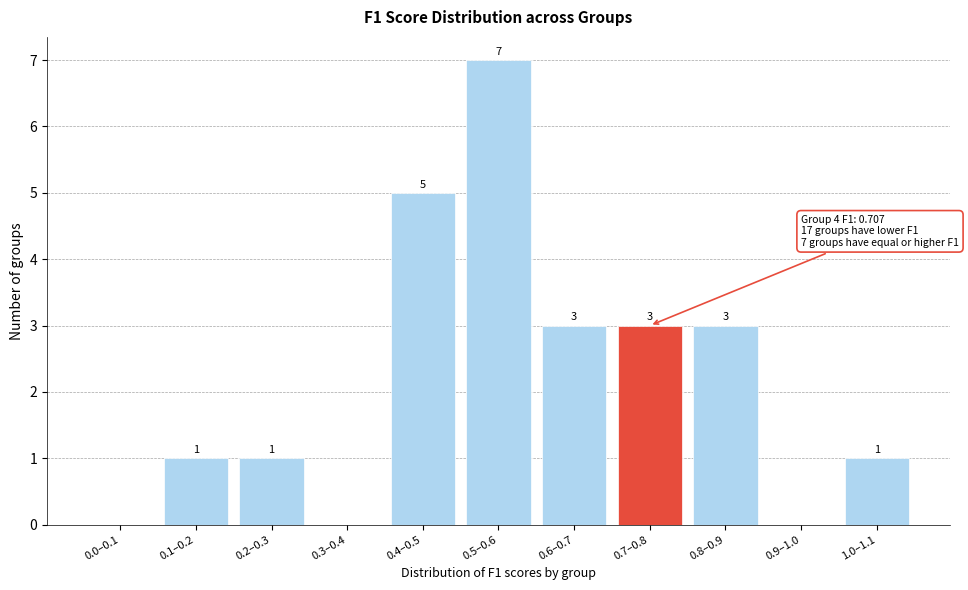

Reading left to right, extract all data points from this chart.

0.0–0.1=0	0.1–0.2=1	0.2–0.3=1	0.3–0.4=0	0.4–0.5=5	0.5–0.6=7	0.6–0.7=3	0.7–0.8=3	0.8–0.9=3	0.9–1.0=0	1.0–1.1=1